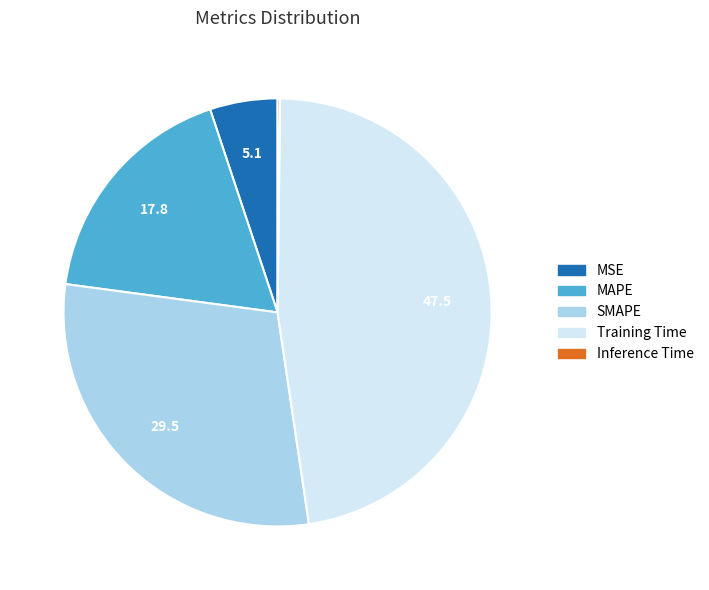

Is it true that MSE is 17% of the pie?

False